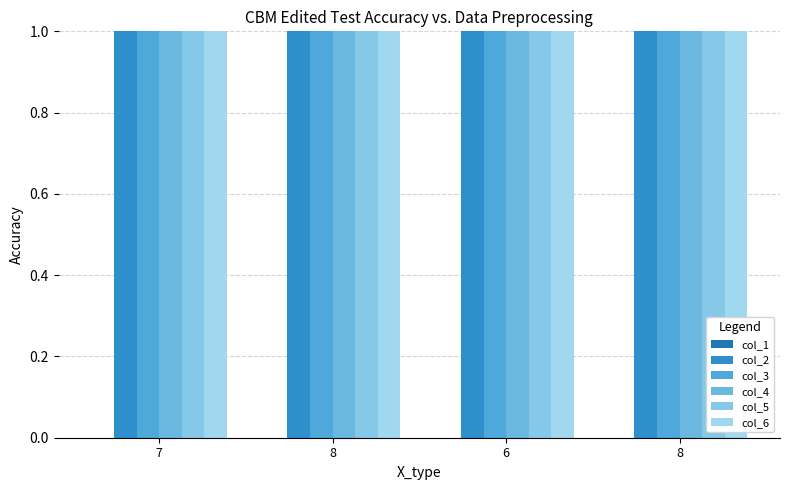

What is the total value across all series at 8?

120